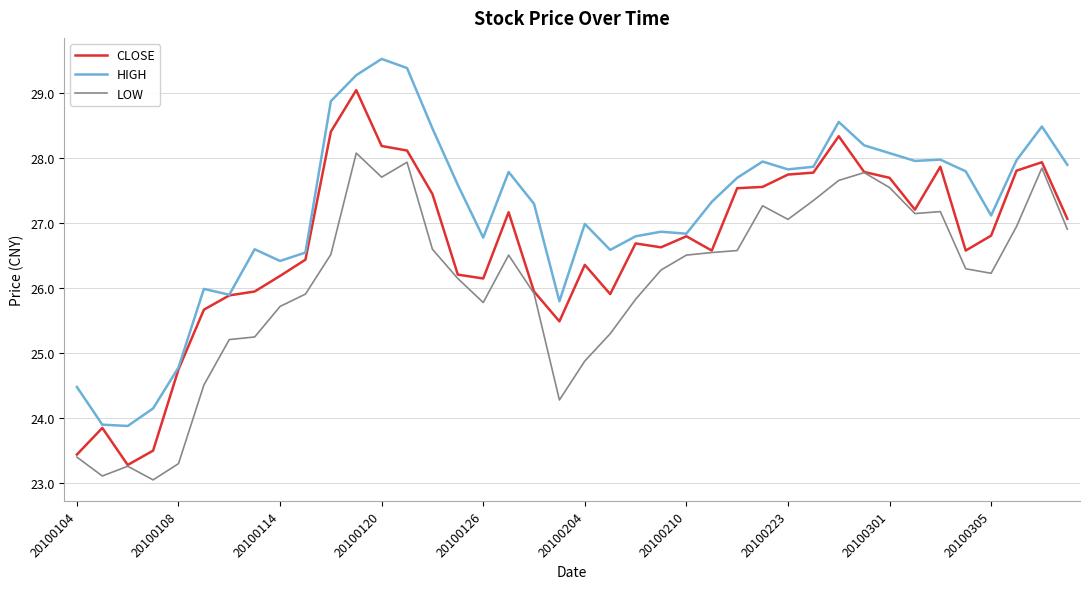

True or false: HIGH and LOW intersect in this chart.

False